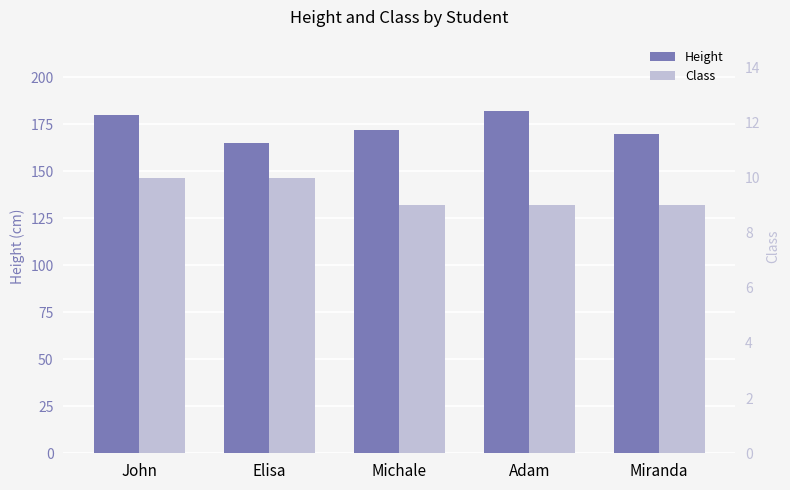

Reading left to right, extract all data points from this chart.

Height: John=180	Elisa=165	Michale=172	Adam=182	Miranda=170
Class: John=10	Elisa=10	Michale=9	Adam=9	Miranda=9